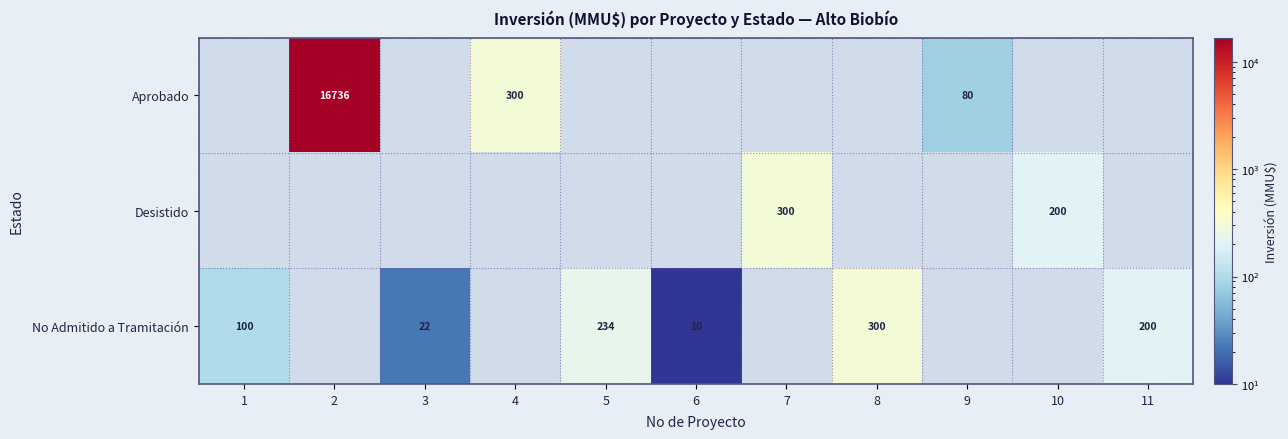

What is the sum of the No Admitido a Tramitación values at 6 and 11?

210